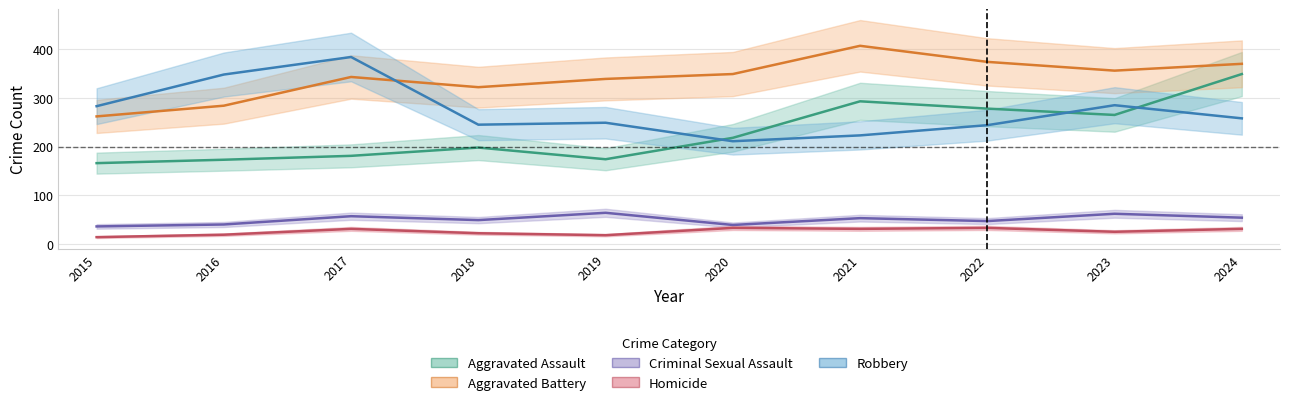

What is the difference between the Aggravated Assault values at 2021 and 2024?

56